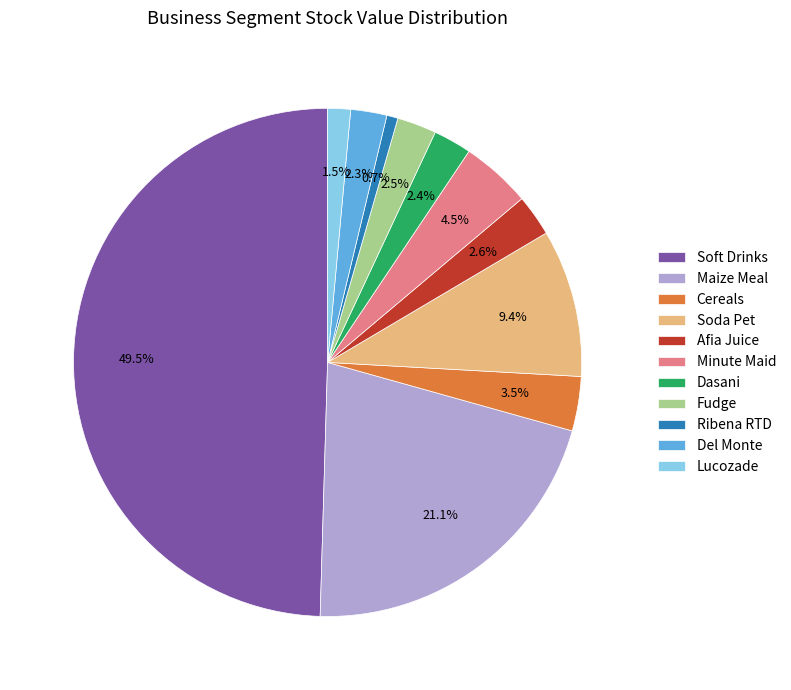

Does Cereals represent more than half of the total?

No